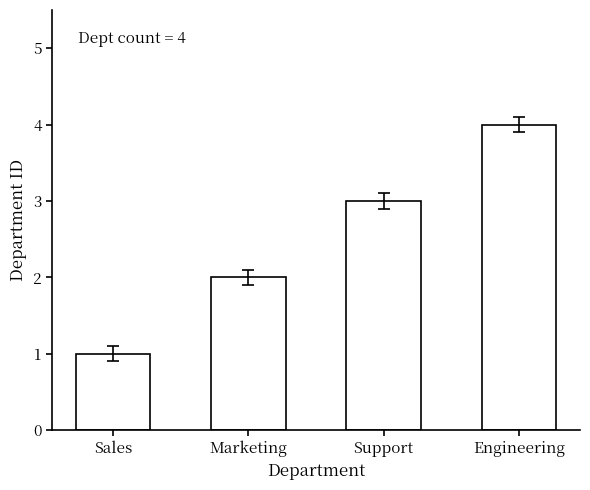

Is it true that the value at Support is 3?

True